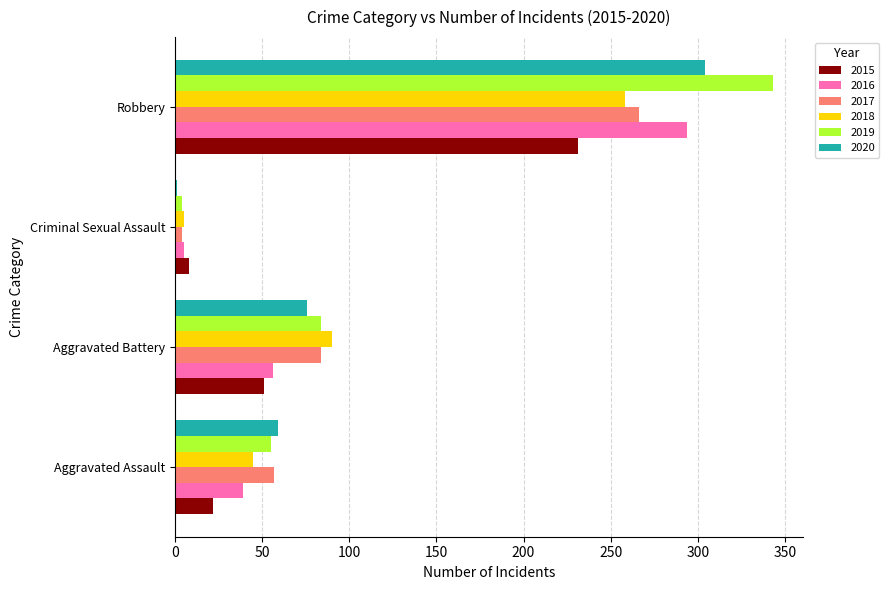

At which category does the chart reach its peak across all series?

Robbery